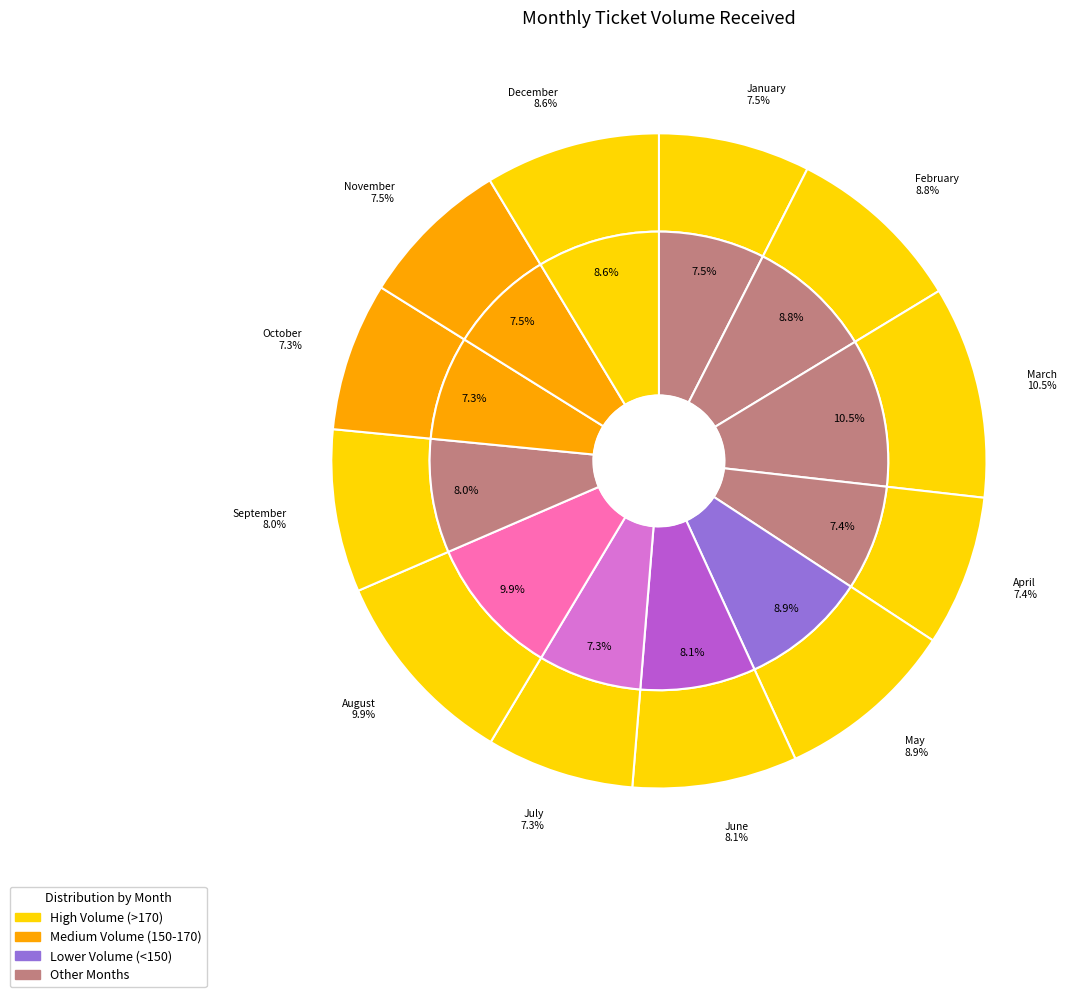

Does January account for over 50% of the chart?

No